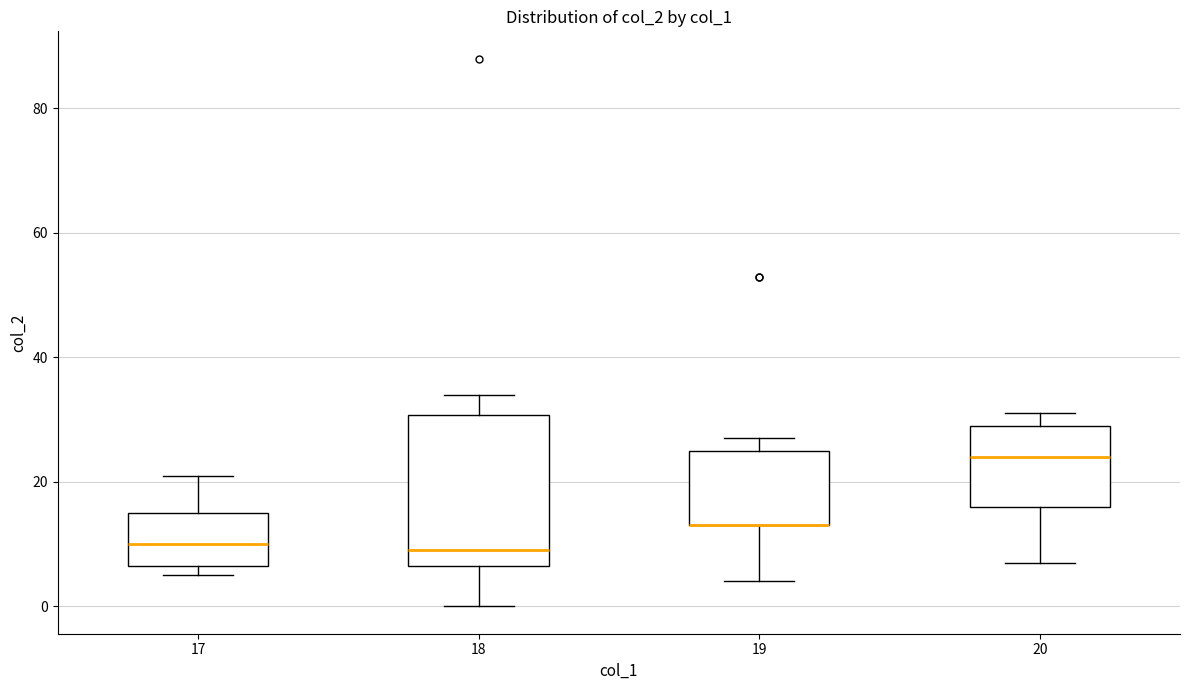

Where does the median line of the box at x = 20 sit on the y-axis? The values are not printed on the chart, so give them approximately, as read against the axis.

24